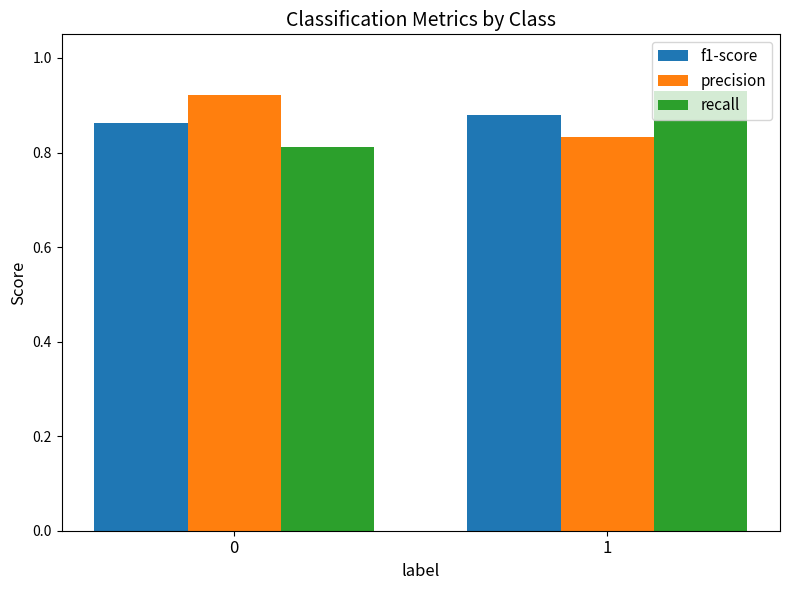

The precision series shows 0.3 at 0. True or false?

False